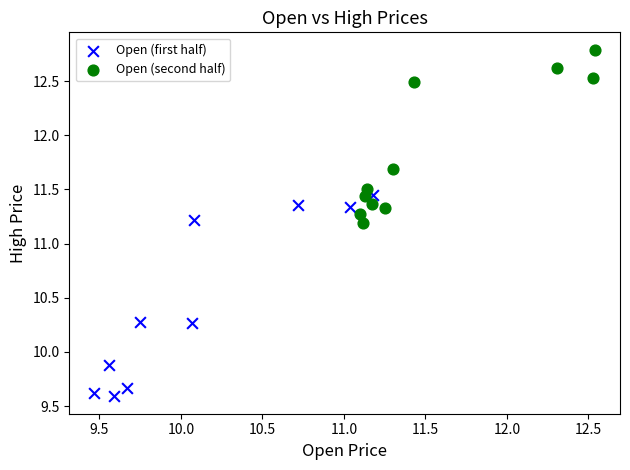

Which series reaches the minimum Y coordinate?

Open (first half)